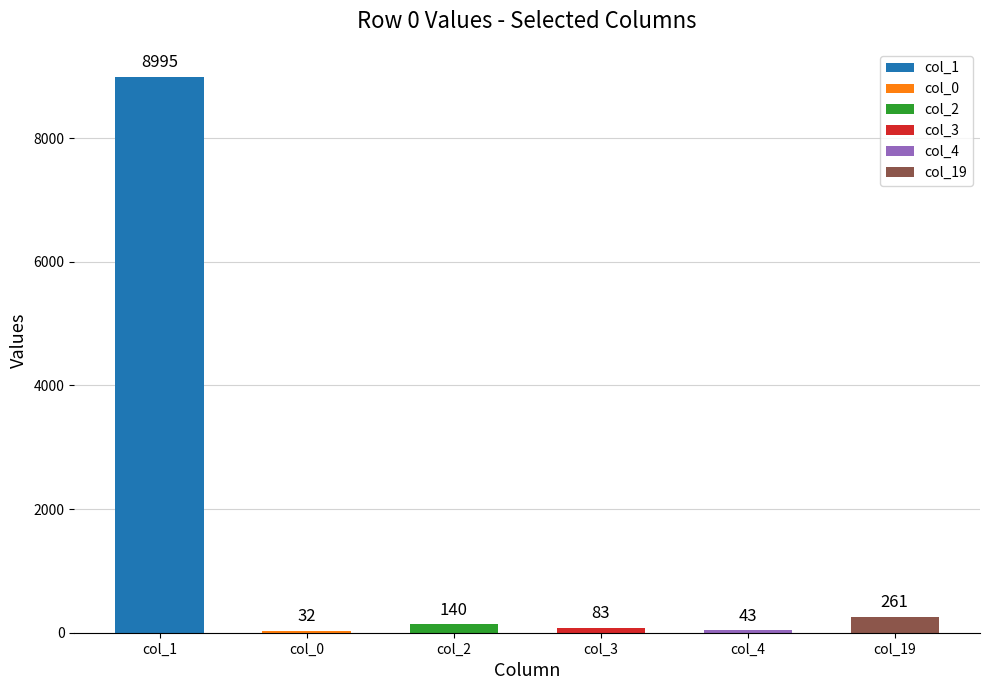

List the labels in order of value, largest first.

col_1, col_19, col_2, col_3, col_4, col_0